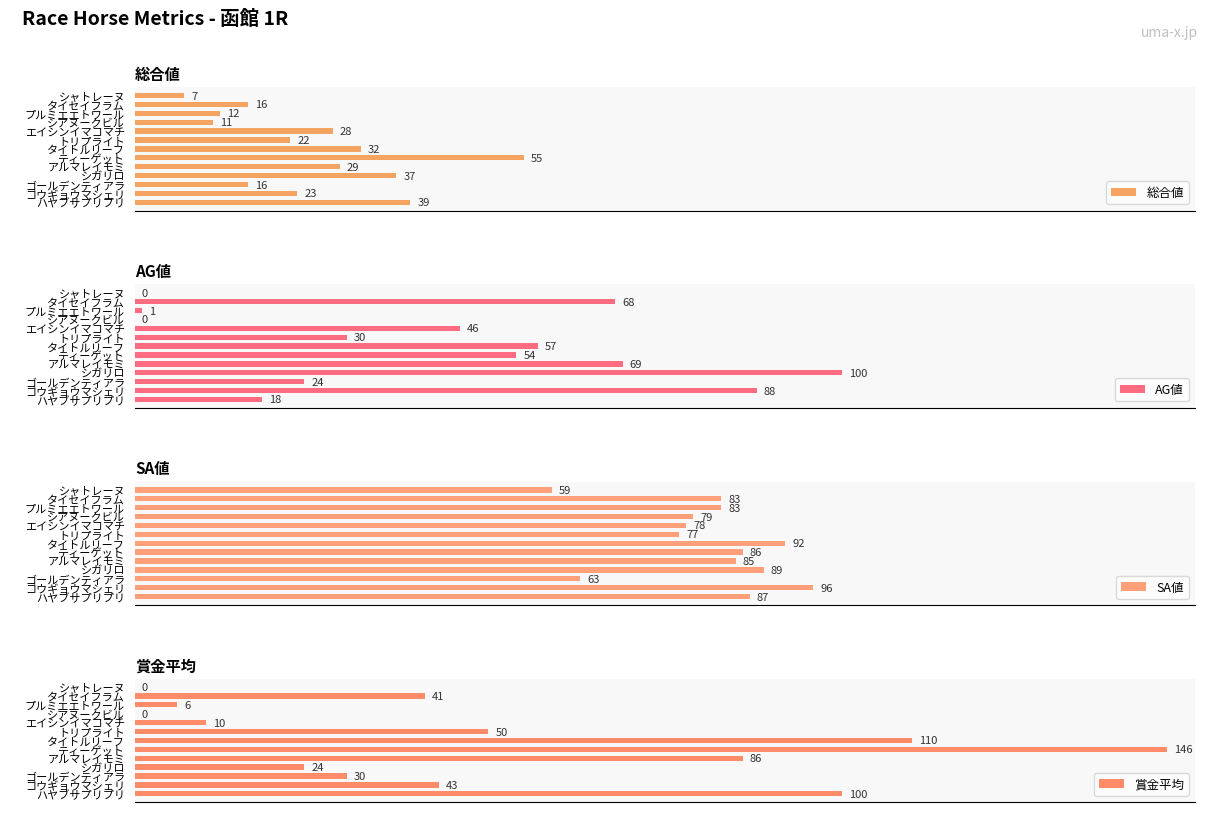

Rank the series by their maximum value, from highest to lowest.

賞金平均, AG値, SA値, 総合値